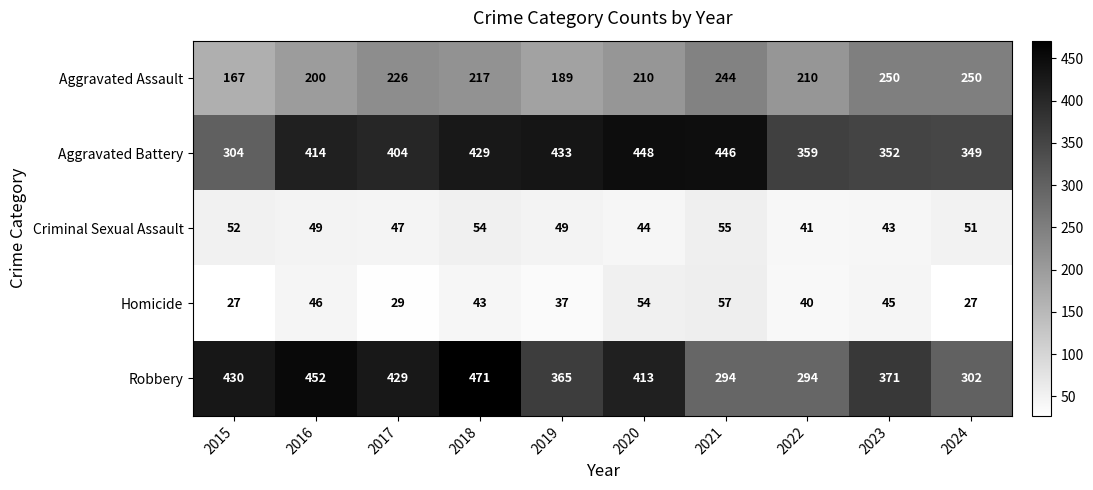

At which category is the sum across all series the highest?

2018